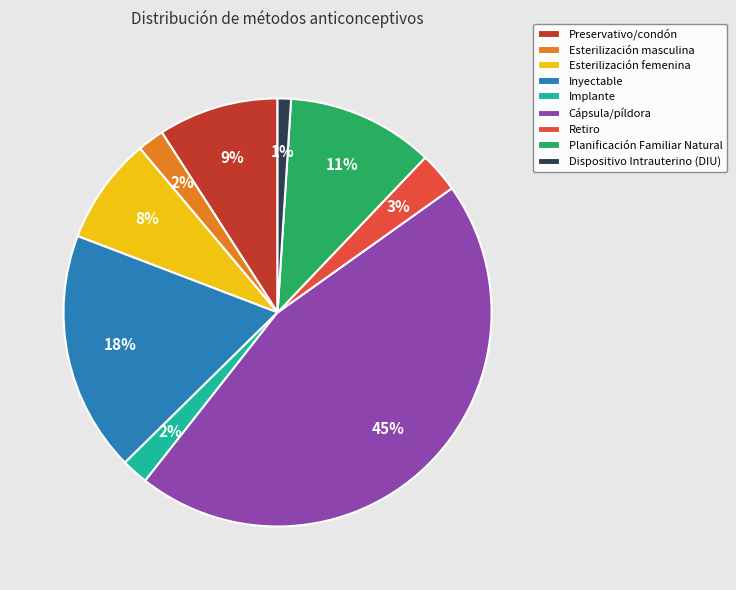

Is the sum of Preservativo/condón and Cápsula/píldora greater than half?

Yes